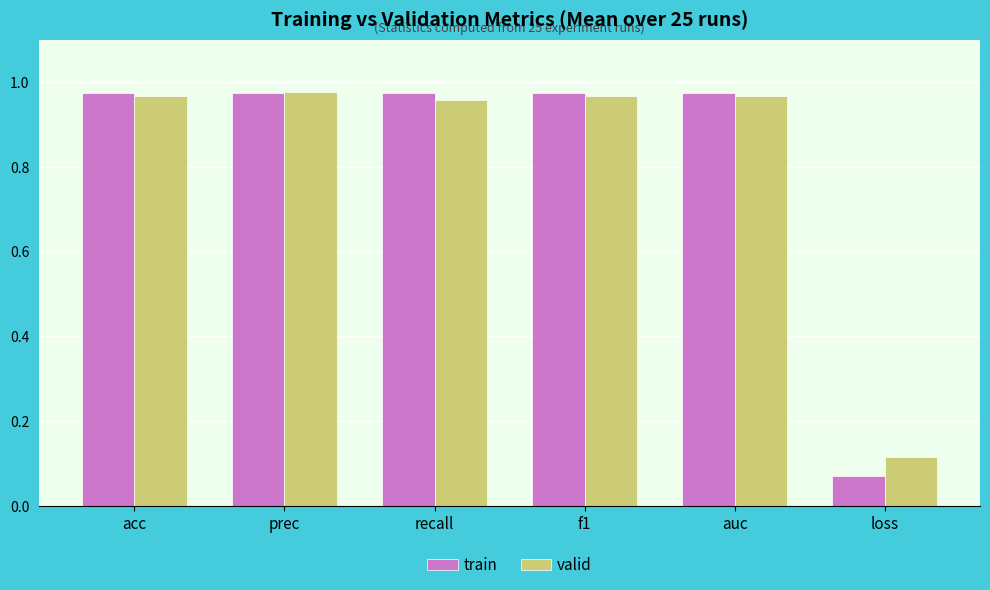

How many series are shown in this chart?

2